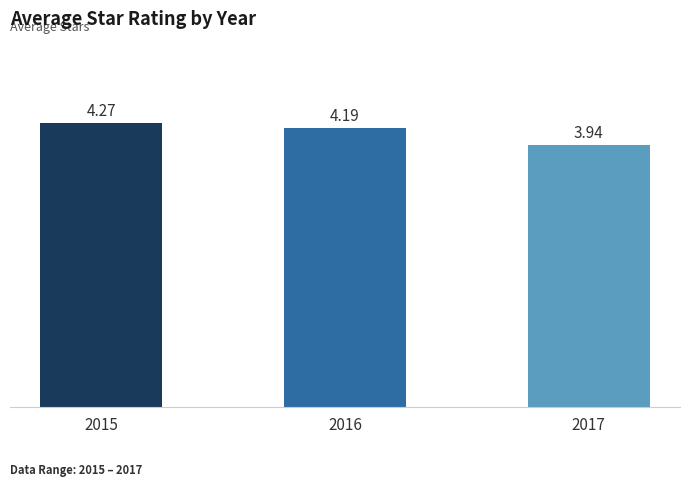

Are the bars horizontal?

No